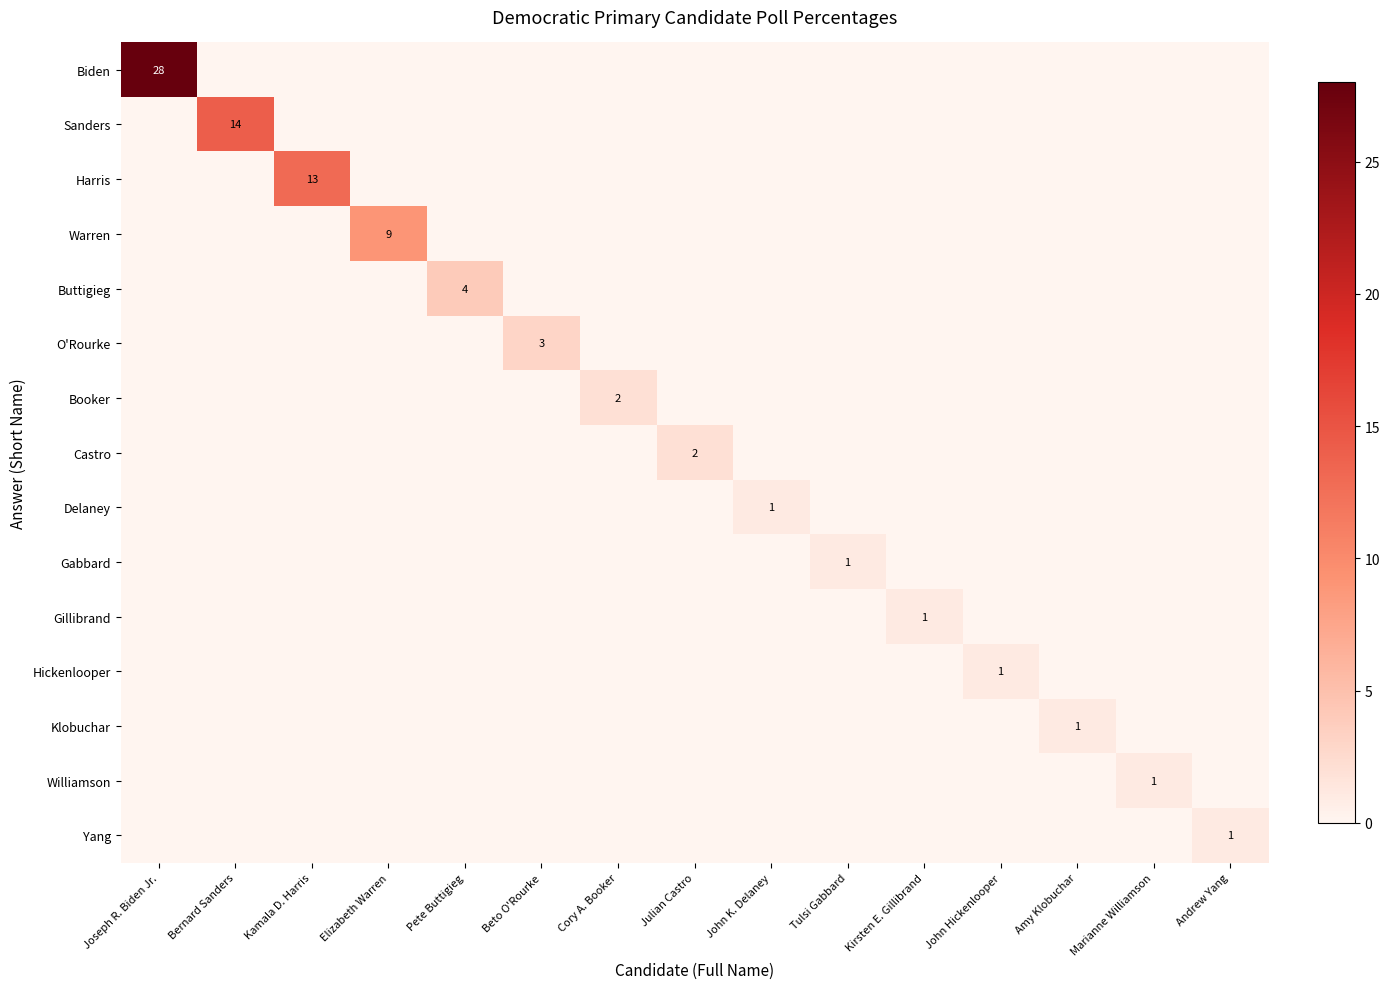

What is the total value across all series at Julian Castro?

2